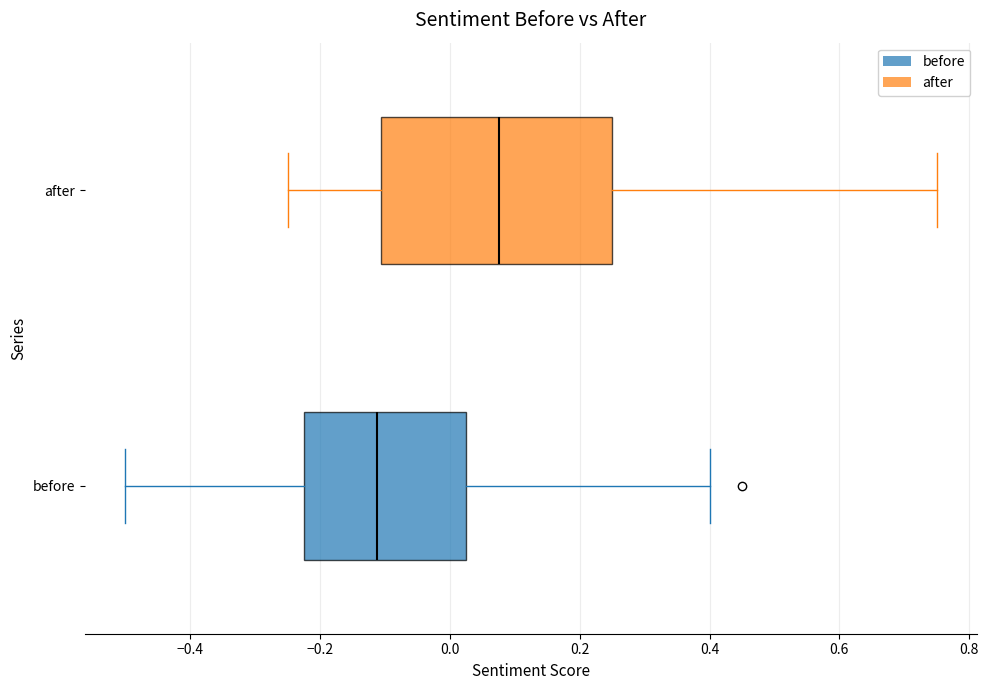

Which box has the furthest to the left median line?

before